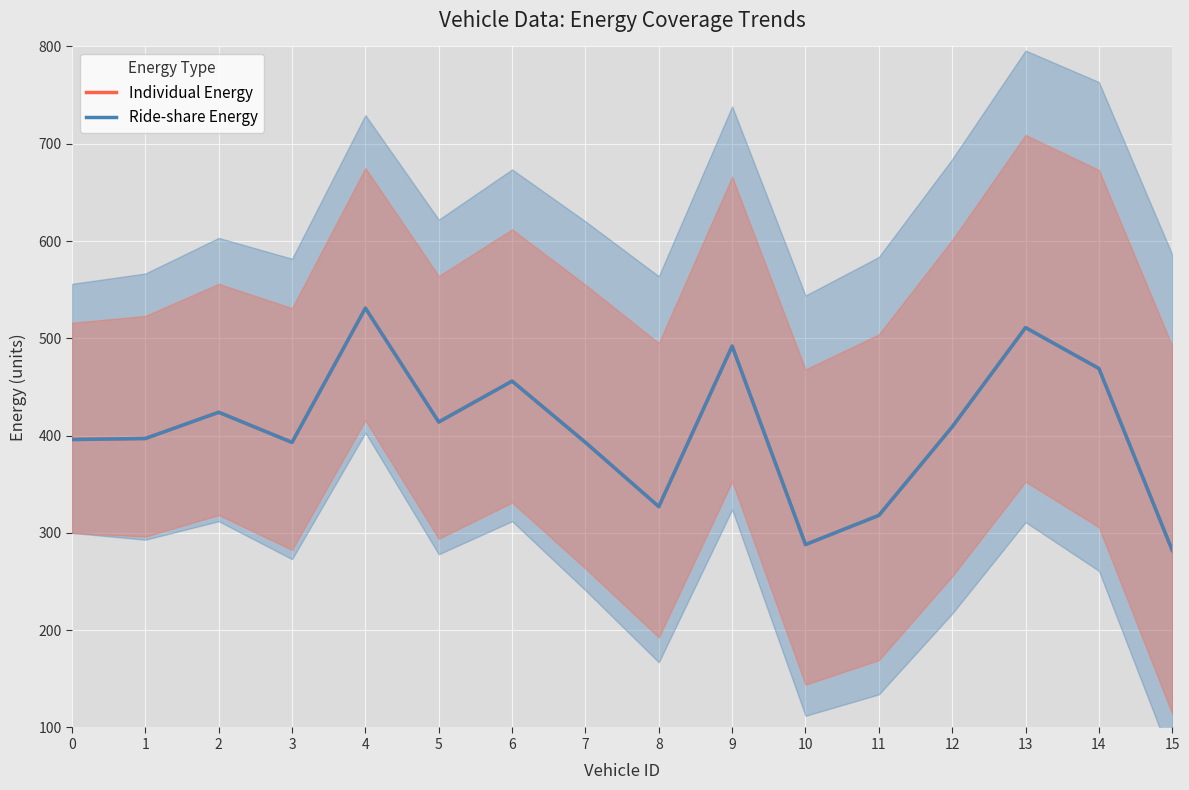

At which category is the sum across all series the highest?

4